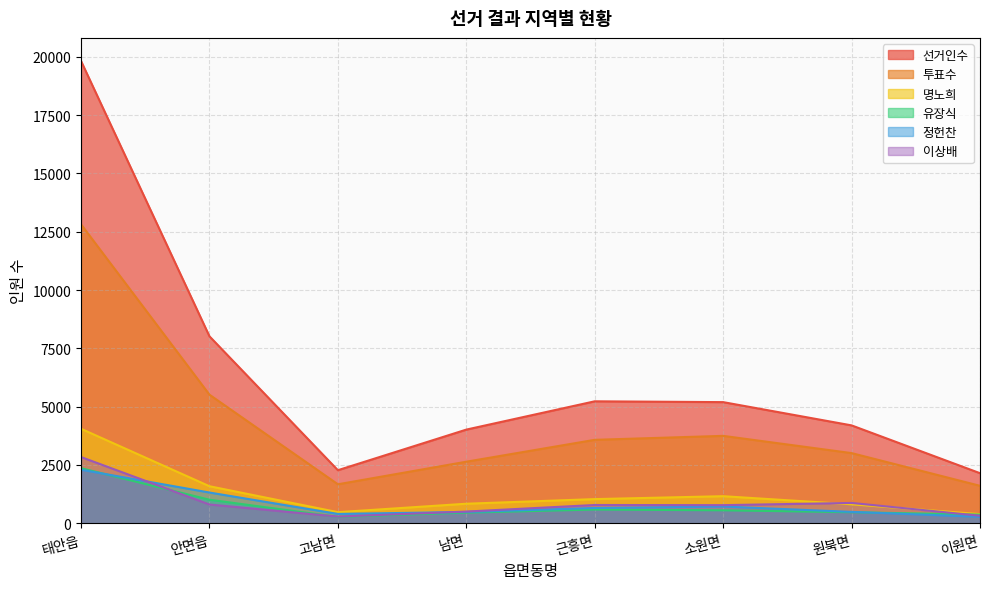

How many lines are shown in the chart?

6